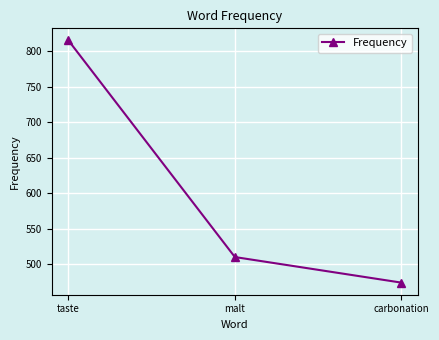

List the labels in order of value, largest first.

taste, malt, carbonation